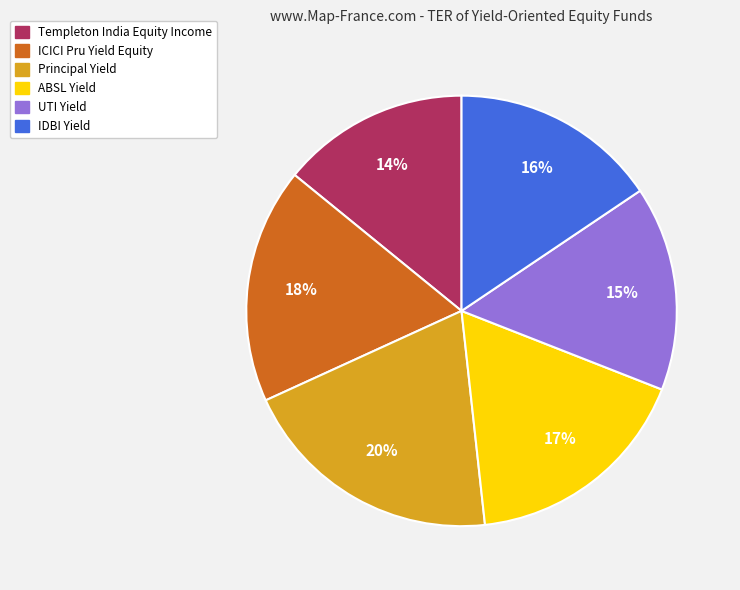

Which category has the biggest portion of the pie?

Principal Yield